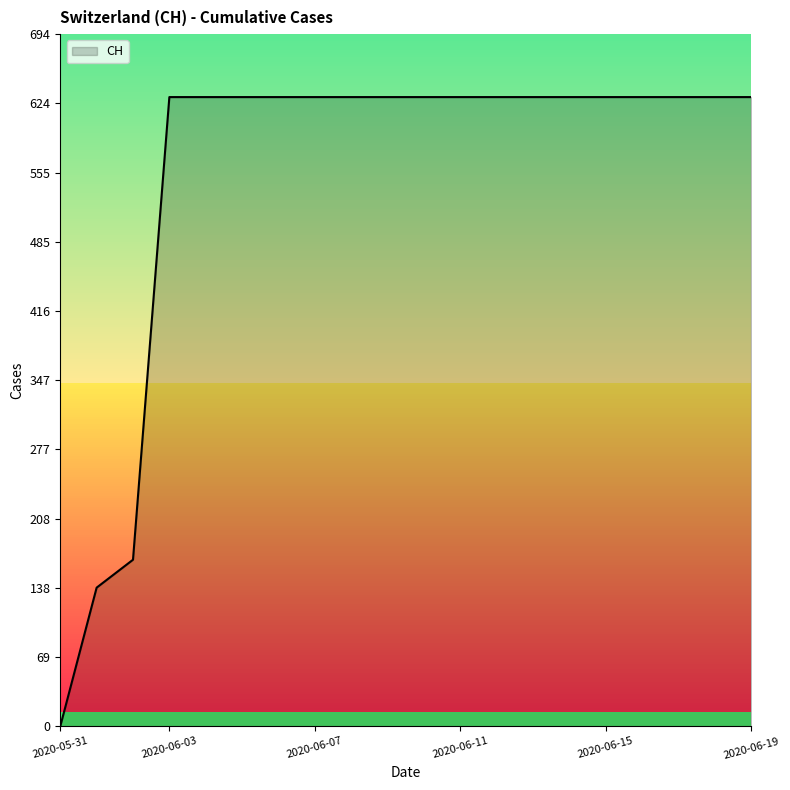

What is the maximum value shown in the chart?

631